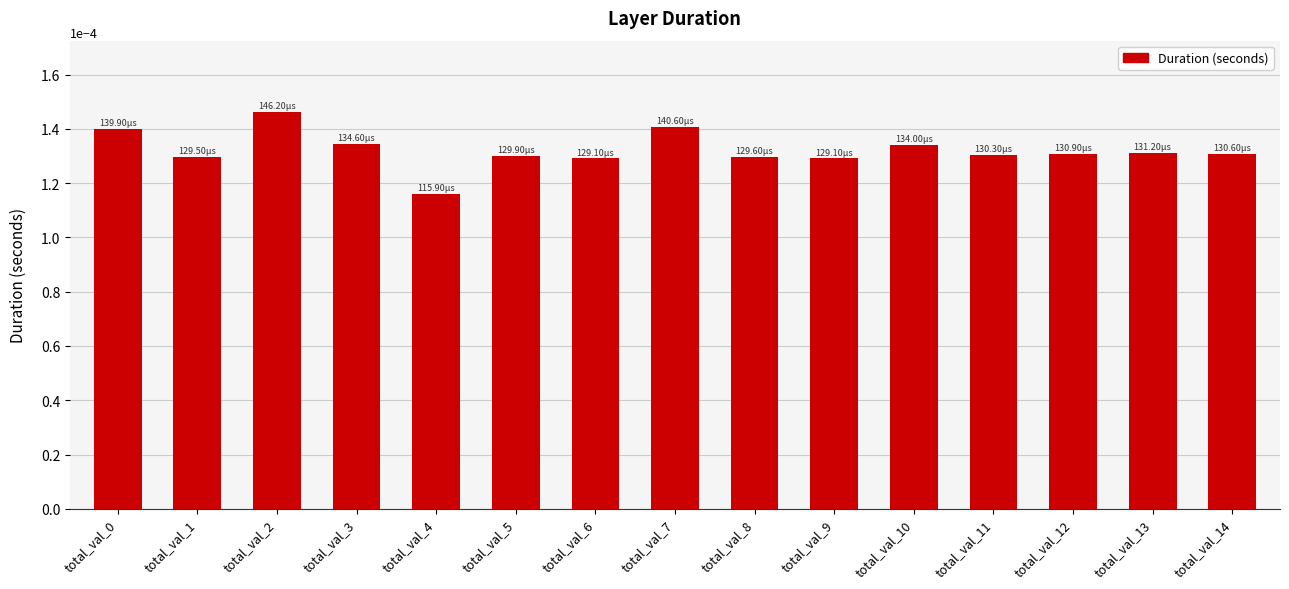

Between total_val_6 and total_val_10, which is larger?

total_val_10